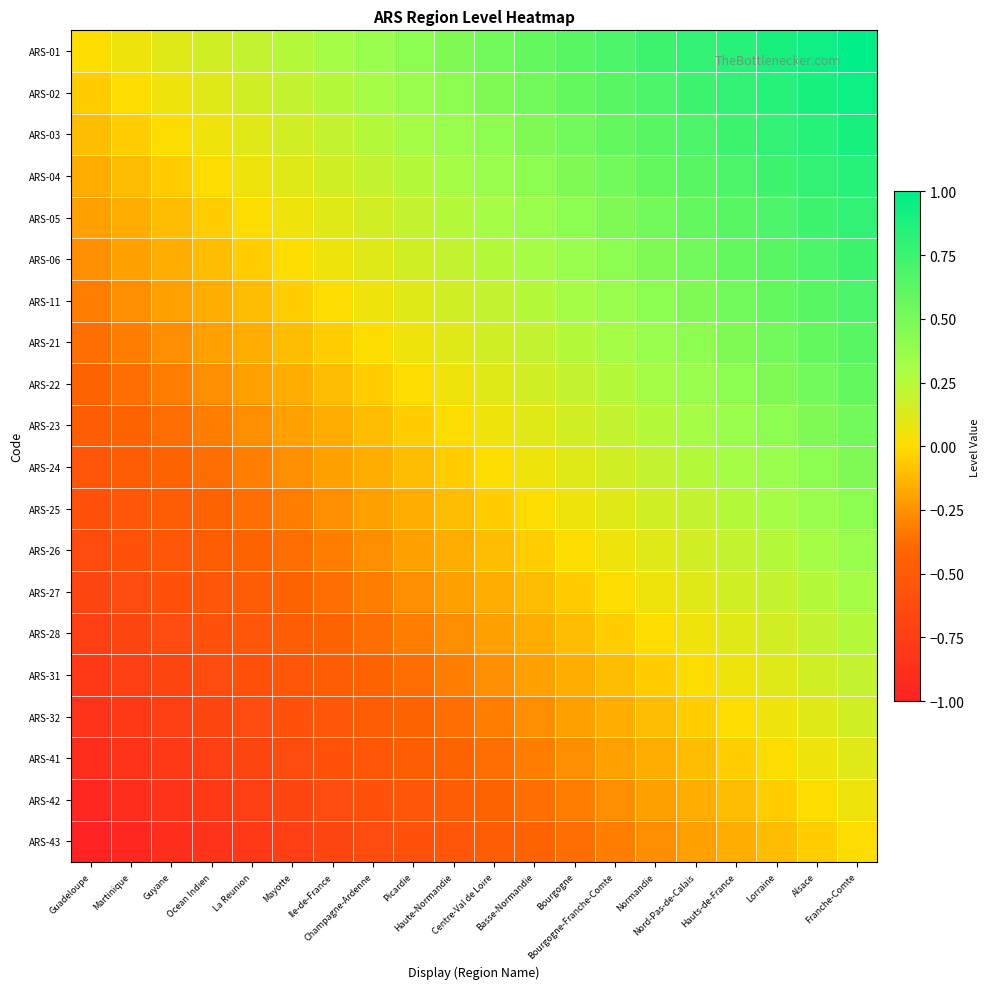

Reading left to right, what are all the values shown in this chart?

ARS-01: Guadeloupe=0.0	Martinique=0.1	Guyane=0.1	Ocean Indien=0.2	La Reunion=0.2	Mayotte=0.3	Ile-de-France=0.3	Champagne-Ardenne=0.4	Picardie=0.4	Haute-Normandie=0.5	Centre-Val de Loire=0.5	Basse-Normandie=0.6	Bourgogne=0.6	Bourgogne-Franche-Comte=0.7	Normandie=0.7	Nord-Pas-de-Calais=0.8	Hauts-de-France=0.8	Lorraine=0.9	Alsace=0.9	Franche-Comte=1.0
ARS-02: Guadeloupe=-0.1	Martinique=0.0	Guyane=0.1	Ocean Indien=0.1	La Reunion=0.2	Mayotte=0.2	Ile-de-France=0.3	Champagne-Ardenne=0.3	Picardie=0.4	Haute-Normandie=0.4	Centre-Val de Loire=0.5	Basse-Normandie=0.5	Bourgogne=0.6	Bourgogne-Franche-Comte=0.6	Normandie=0.7	Nord-Pas-de-Calais=0.7	Hauts-de-France=0.8	Lorraine=0.8	Alsace=0.9	Franche-Comte=0.9
ARS-03: Guadeloupe=-0.1	Martinique=-0.1	Guyane=0.0	Ocean Indien=0.1	La Reunion=0.1	Mayotte=0.2	Ile-de-France=0.2	Champagne-Ardenne=0.3	Picardie=0.3	Haute-Normandie=0.4	Centre-Val de Loire=0.4	Basse-Normandie=0.5	Bourgogne=0.5	Bourgogne-Franche-Comte=0.6	Normandie=0.6	Nord-Pas-de-Calais=0.7	Hauts-de-France=0.7	Lorraine=0.8	Alsace=0.8	Franche-Comte=0.9
ARS-04: Guadeloupe=-0.2	Martinique=-0.1	Guyane=-0.1	Ocean Indien=0.0	La Reunion=0.1	Mayotte=0.1	Ile-de-France=0.2	Champagne-Ardenne=0.2	Picardie=0.3	Haute-Normandie=0.3	Centre-Val de Loire=0.4	Basse-Normandie=0.4	Bourgogne=0.5	Bourgogne-Franche-Comte=0.5	Normandie=0.6	Nord-Pas-de-Calais=0.6	Hauts-de-France=0.7	Lorraine=0.7	Alsace=0.8	Franche-Comte=0.8
ARS-05: Guadeloupe=-0.2	Martinique=-0.2	Guyane=-0.1	Ocean Indien=-0.1	La Reunion=0.0	Mayotte=0.1	Ile-de-France=0.1	Champagne-Ardenne=0.2	Picardie=0.2	Haute-Normandie=0.3	Centre-Val de Loire=0.3	Basse-Normandie=0.4	Bourgogne=0.4	Bourgogne-Franche-Comte=0.5	Normandie=0.5	Nord-Pas-de-Calais=0.6	Hauts-de-France=0.6	Lorraine=0.7	Alsace=0.7	Franche-Comte=0.8
ARS-06: Guadeloupe=-0.3	Martinique=-0.2	Guyane=-0.2	Ocean Indien=-0.1	La Reunion=-0.1	Mayotte=0.0	Ile-de-France=0.1	Champagne-Ardenne=0.1	Picardie=0.2	Haute-Normandie=0.2	Centre-Val de Loire=0.3	Basse-Normandie=0.3	Bourgogne=0.4	Bourgogne-Franche-Comte=0.4	Normandie=0.5	Nord-Pas-de-Calais=0.5	Hauts-de-France=0.6	Lorraine=0.6	Alsace=0.7	Franche-Comte=0.7
ARS-11: Guadeloupe=-0.3	Martinique=-0.3	Guyane=-0.2	Ocean Indien=-0.2	La Reunion=-0.1	Mayotte=-0.1	Ile-de-France=0.0	Champagne-Ardenne=0.1	Picardie=0.1	Haute-Normandie=0.2	Centre-Val de Loire=0.2	Basse-Normandie=0.3	Bourgogne=0.3	Bourgogne-Franche-Comte=0.4	Normandie=0.4	Nord-Pas-de-Calais=0.5	Hauts-de-France=0.5	Lorraine=0.6	Alsace=0.6	Franche-Comte=0.7
ARS-21: Guadeloupe=-0.4	Martinique=-0.3	Guyane=-0.3	Ocean Indien=-0.2	La Reunion=-0.2	Mayotte=-0.1	Ile-de-France=-0.1	Champagne-Ardenne=0.0	Picardie=0.1	Haute-Normandie=0.1	Centre-Val de Loire=0.2	Basse-Normandie=0.2	Bourgogne=0.3	Bourgogne-Franche-Comte=0.3	Normandie=0.4	Nord-Pas-de-Calais=0.4	Hauts-de-France=0.5	Lorraine=0.5	Alsace=0.6	Franche-Comte=0.6
ARS-22: Guadeloupe=-0.4	Martinique=-0.4	Guyane=-0.3	Ocean Indien=-0.3	La Reunion=-0.2	Mayotte=-0.2	Ile-de-France=-0.1	Champagne-Ardenne=-0.1	Picardie=0.0	Haute-Normandie=0.1	Centre-Val de Loire=0.1	Basse-Normandie=0.2	Bourgogne=0.2	Bourgogne-Franche-Comte=0.3	Normandie=0.3	Nord-Pas-de-Calais=0.4	Hauts-de-France=0.4	Lorraine=0.5	Alsace=0.5	Franche-Comte=0.6
ARS-23: Guadeloupe=-0.5	Martinique=-0.4	Guyane=-0.4	Ocean Indien=-0.3	La Reunion=-0.3	Mayotte=-0.2	Ile-de-France=-0.2	Champagne-Ardenne=-0.1	Picardie=-0.1	Haute-Normandie=0.0	Centre-Val de Loire=0.1	Basse-Normandie=0.1	Bourgogne=0.2	Bourgogne-Franche-Comte=0.2	Normandie=0.3	Nord-Pas-de-Calais=0.3	Hauts-de-France=0.4	Lorraine=0.4	Alsace=0.5	Franche-Comte=0.5
ARS-24: Guadeloupe=-0.5	Martinique=-0.5	Guyane=-0.4	Ocean Indien=-0.4	La Reunion=-0.3	Mayotte=-0.3	Ile-de-France=-0.2	Champagne-Ardenne=-0.2	Picardie=-0.1	Haute-Normandie=-0.1	Centre-Val de Loire=0.0	Basse-Normandie=0.1	Bourgogne=0.1	Bourgogne-Franche-Comte=0.2	Normandie=0.2	Nord-Pas-de-Calais=0.3	Hauts-de-France=0.3	Lorraine=0.4	Alsace=0.4	Franche-Comte=0.5
ARS-25: Guadeloupe=-0.6	Martinique=-0.5	Guyane=-0.5	Ocean Indien=-0.4	La Reunion=-0.4	Mayotte=-0.3	Ile-de-France=-0.3	Champagne-Ardenne=-0.2	Picardie=-0.2	Haute-Normandie=-0.1	Centre-Val de Loire=-0.1	Basse-Normandie=0.0	Bourgogne=0.1	Bourgogne-Franche-Comte=0.1	Normandie=0.2	Nord-Pas-de-Calais=0.2	Hauts-de-France=0.3	Lorraine=0.3	Alsace=0.4	Franche-Comte=0.4
ARS-26: Guadeloupe=-0.6	Martinique=-0.6	Guyane=-0.5	Ocean Indien=-0.5	La Reunion=-0.4	Mayotte=-0.4	Ile-de-France=-0.3	Champagne-Ardenne=-0.3	Picardie=-0.2	Haute-Normandie=-0.2	Centre-Val de Loire=-0.1	Basse-Normandie=-0.1	Bourgogne=0.0	Bourgogne-Franche-Comte=0.1	Normandie=0.1	Nord-Pas-de-Calais=0.2	Hauts-de-France=0.2	Lorraine=0.3	Alsace=0.3	Franche-Comte=0.4
ARS-27: Guadeloupe=-0.7	Martinique=-0.6	Guyane=-0.6	Ocean Indien=-0.5	La Reunion=-0.5	Mayotte=-0.4	Ile-de-France=-0.4	Champagne-Ardenne=-0.3	Picardie=-0.3	Haute-Normandie=-0.2	Centre-Val de Loire=-0.2	Basse-Normandie=-0.1	Bourgogne=-0.1	Bourgogne-Franche-Comte=0.0	Normandie=0.1	Nord-Pas-de-Calais=0.1	Hauts-de-France=0.2	Lorraine=0.2	Alsace=0.3	Franche-Comte=0.3
ARS-28: Guadeloupe=-0.7	Martinique=-0.7	Guyane=-0.6	Ocean Indien=-0.6	La Reunion=-0.5	Mayotte=-0.5	Ile-de-France=-0.4	Champagne-Ardenne=-0.4	Picardie=-0.3	Haute-Normandie=-0.3	Centre-Val de Loire=-0.2	Basse-Normandie=-0.2	Bourgogne=-0.1	Bourgogne-Franche-Comte=-0.1	Normandie=0.0	Nord-Pas-de-Calais=0.1	Hauts-de-France=0.1	Lorraine=0.2	Alsace=0.2	Franche-Comte=0.3
ARS-31: Guadeloupe=-0.8	Martinique=-0.7	Guyane=-0.7	Ocean Indien=-0.6	La Reunion=-0.6	Mayotte=-0.5	Ile-de-France=-0.5	Champagne-Ardenne=-0.4	Picardie=-0.4	Haute-Normandie=-0.3	Centre-Val de Loire=-0.3	Basse-Normandie=-0.2	Bourgogne=-0.2	Bourgogne-Franche-Comte=-0.1	Normandie=-0.1	Nord-Pas-de-Calais=0.0	Hauts-de-France=0.1	Lorraine=0.1	Alsace=0.2	Franche-Comte=0.2
ARS-32: Guadeloupe=-0.8	Martinique=-0.8	Guyane=-0.7	Ocean Indien=-0.7	La Reunion=-0.6	Mayotte=-0.6	Ile-de-France=-0.5	Champagne-Ardenne=-0.5	Picardie=-0.4	Haute-Normandie=-0.4	Centre-Val de Loire=-0.3	Basse-Normandie=-0.3	Bourgogne=-0.2	Bourgogne-Franche-Comte=-0.2	Normandie=-0.1	Nord-Pas-de-Calais=-0.1	Hauts-de-France=0.0	Lorraine=0.1	Alsace=0.1	Franche-Comte=0.2
ARS-41: Guadeloupe=-0.9	Martinique=-0.8	Guyane=-0.8	Ocean Indien=-0.7	La Reunion=-0.7	Mayotte=-0.6	Ile-de-France=-0.6	Champagne-Ardenne=-0.5	Picardie=-0.5	Haute-Normandie=-0.4	Centre-Val de Loire=-0.4	Basse-Normandie=-0.3	Bourgogne=-0.3	Bourgogne-Franche-Comte=-0.2	Normandie=-0.2	Nord-Pas-de-Calais=-0.1	Hauts-de-France=-0.1	Lorraine=0.0	Alsace=0.1	Franche-Comte=0.1
ARS-42: Guadeloupe=-0.9	Martinique=-0.9	Guyane=-0.8	Ocean Indien=-0.8	La Reunion=-0.7	Mayotte=-0.7	Ile-de-France=-0.6	Champagne-Ardenne=-0.6	Picardie=-0.5	Haute-Normandie=-0.5	Centre-Val de Loire=-0.4	Basse-Normandie=-0.4	Bourgogne=-0.3	Bourgogne-Franche-Comte=-0.3	Normandie=-0.2	Nord-Pas-de-Calais=-0.2	Hauts-de-France=-0.1	Lorraine=-0.1	Alsace=0.0	Franche-Comte=0.1
ARS-43: Guadeloupe=-1.0	Martinique=-0.9	Guyane=-0.9	Ocean Indien=-0.8	La Reunion=-0.8	Mayotte=-0.7	Ile-de-France=-0.7	Champagne-Ardenne=-0.6	Picardie=-0.6	Haute-Normandie=-0.5	Centre-Val de Loire=-0.5	Basse-Normandie=-0.4	Bourgogne=-0.4	Bourgogne-Franche-Comte=-0.3	Normandie=-0.3	Nord-Pas-de-Calais=-0.2	Hauts-de-France=-0.2	Lorraine=-0.1	Alsace=-0.1	Franche-Comte=0.0